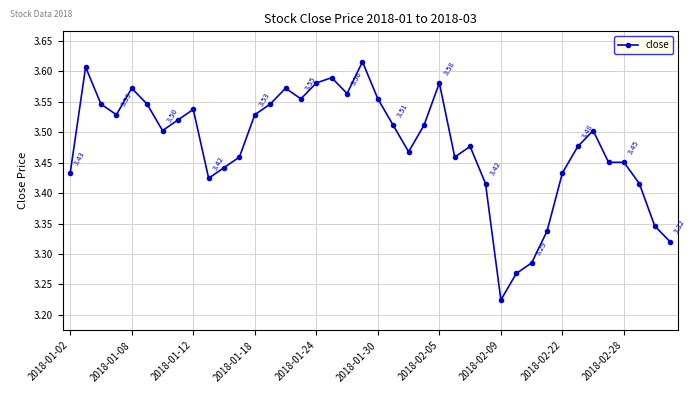

How many categories are shown in the chart?

40